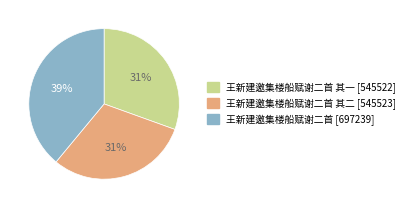

Is there any slice that represents more than half of the pie?

No